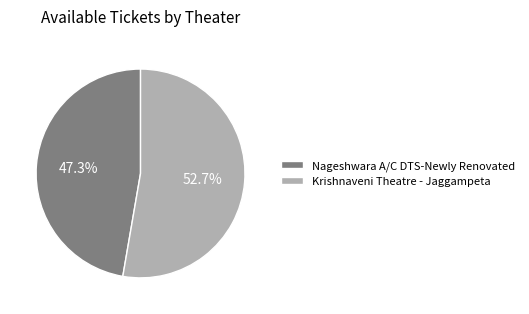

To the nearest percent, what portion does Nageshwara A/C DTS-Newly Renovated represent?

47%